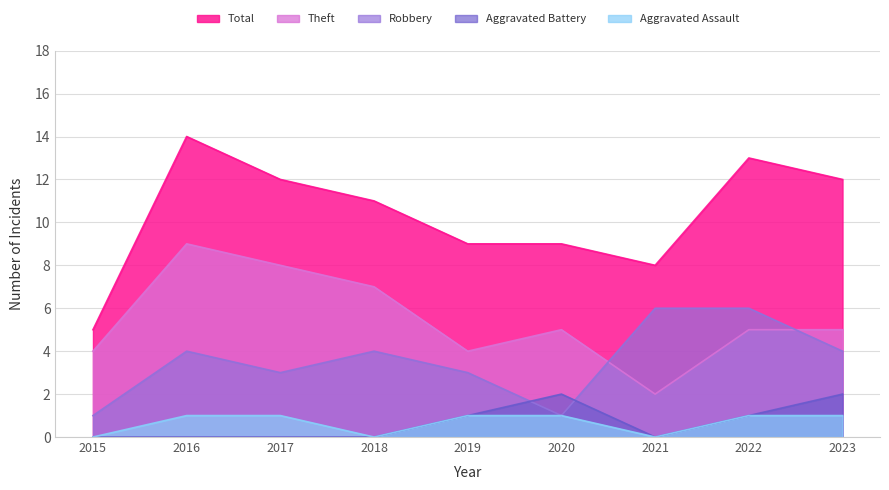

Reading left to right, extract all data points from this chart.

Aggravated Assault: 0	1	1	0	1	1	0	1	1
Aggravated Battery: 0	0	0	0	1	2	0	1	2
Robbery: 1	4	3	4	3	1	6	6	4
Theft: 4	9	8	7	4	5	2	5	5
Total: 5	14	12	11	9	9	8	13	12